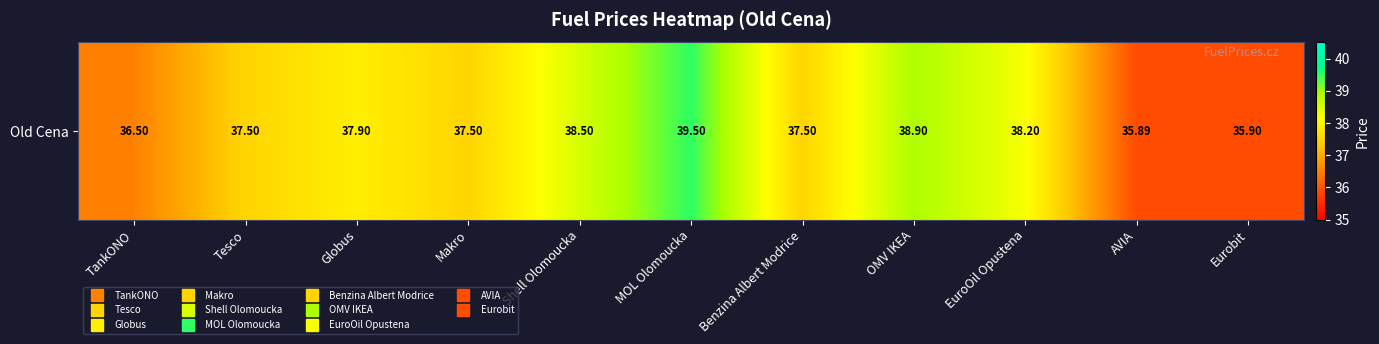

Reading left to right, transcribe all the data shown in this chart.

36.5	37.5	37.9	37.5	38.5	39.5	37.5	38.9	38.2	35.9	35.9